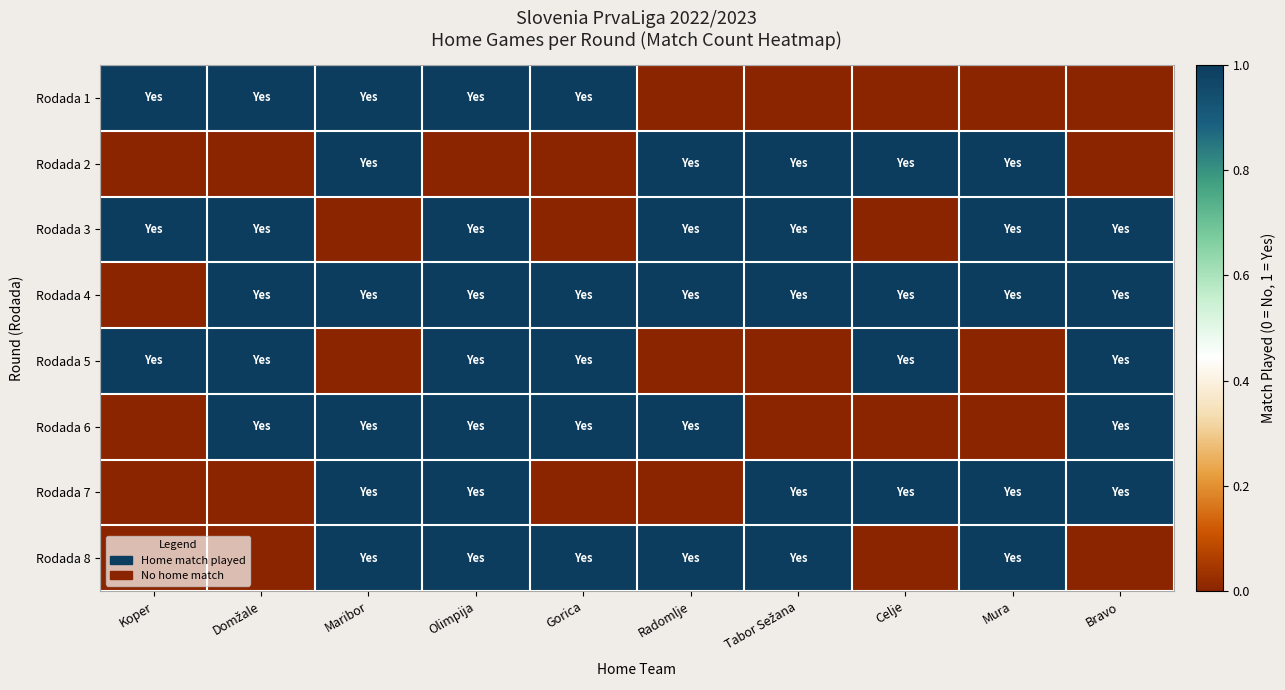

List the series in order of their peak value, lowest first.

Rodada 1, Rodada 2, Rodada 3, Rodada 4, Rodada 5, Rodada 6, Rodada 7, Rodada 8